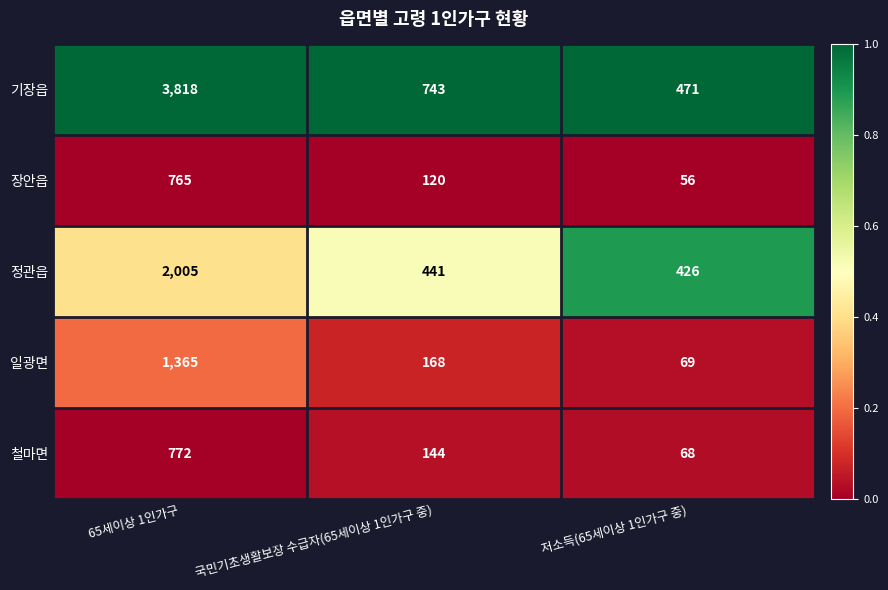

Reading left to right, what are all the values shown in this chart?

기장읍: 65세이상 1인가구=3818	국민기초생활보장 수급자(65세이상 1인가구 중)=743	저소득(65세이상 1인가구 중)=471
장안읍: 65세이상 1인가구=765	국민기초생활보장 수급자(65세이상 1인가구 중)=120	저소득(65세이상 1인가구 중)=56
정관읍: 65세이상 1인가구=2005	국민기초생활보장 수급자(65세이상 1인가구 중)=441	저소득(65세이상 1인가구 중)=426
일광면: 65세이상 1인가구=1365	국민기초생활보장 수급자(65세이상 1인가구 중)=168	저소득(65세이상 1인가구 중)=69
철마면: 65세이상 1인가구=772	국민기초생활보장 수급자(65세이상 1인가구 중)=144	저소득(65세이상 1인가구 중)=68